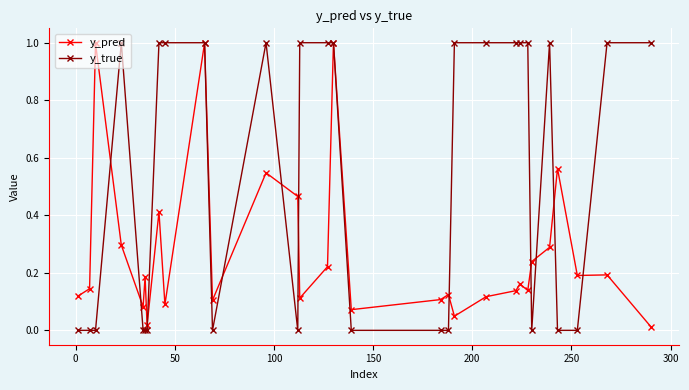

What are all the series names shown in the legend?

y_pred, y_true